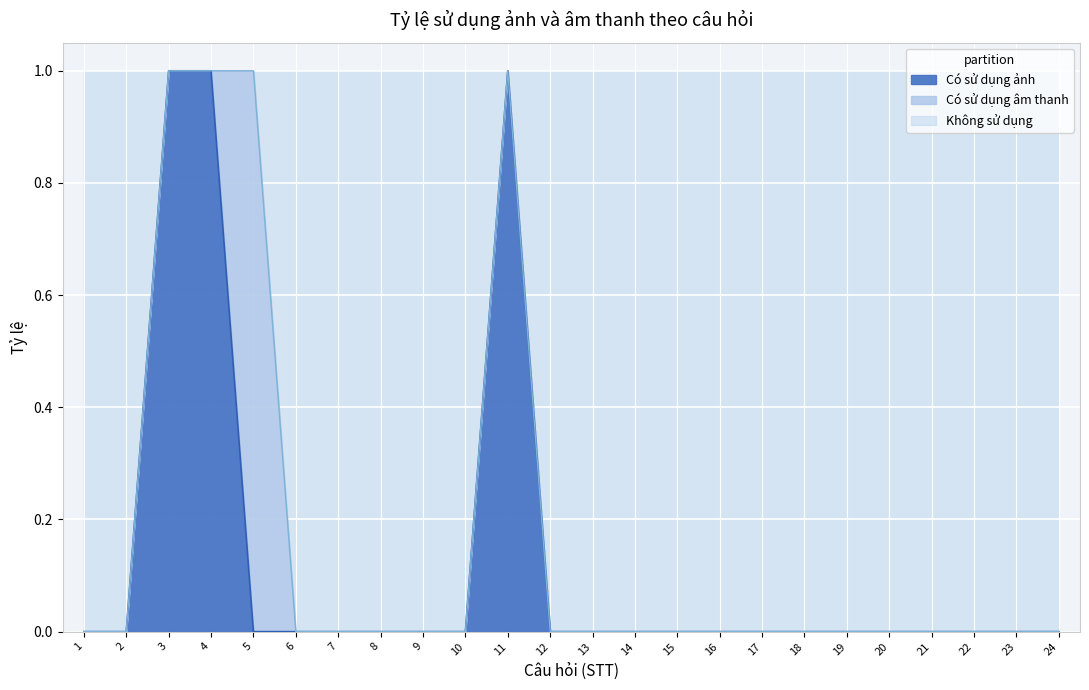

Does the chart display data point markers on the line(s)?

No